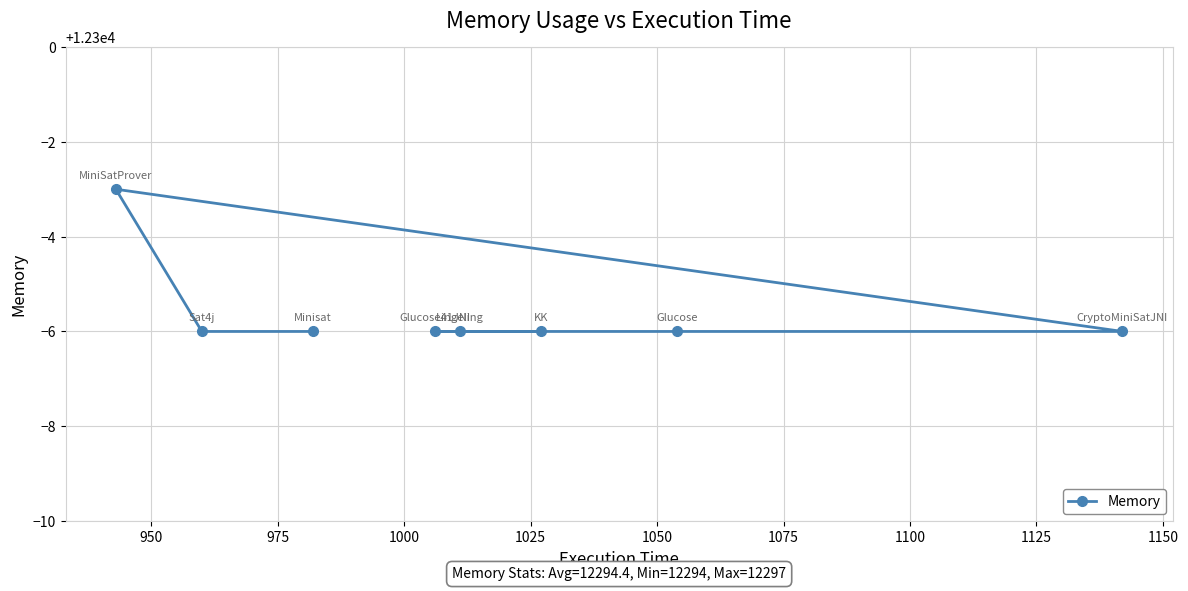

How many lines are shown in the chart?

1